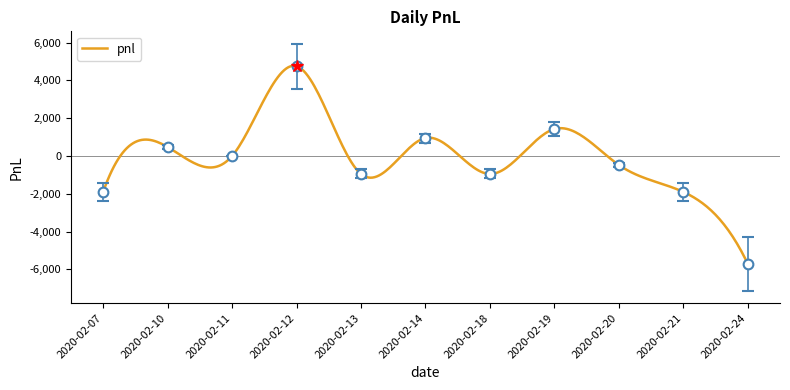

List the labels in order of value, largest first.

2020-02-12, 2020-02-19, 2020-02-14, 2020-02-10, 2020-02-11, 2020-02-20, 2020-02-13, 2020-02-18, 2020-02-07, 2020-02-21, 2020-02-24